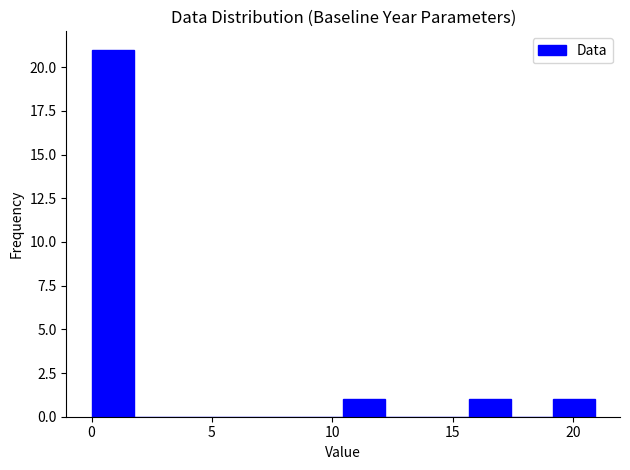

Read against the x-axis, roughly where is the centre of the tallest bar?

1.0